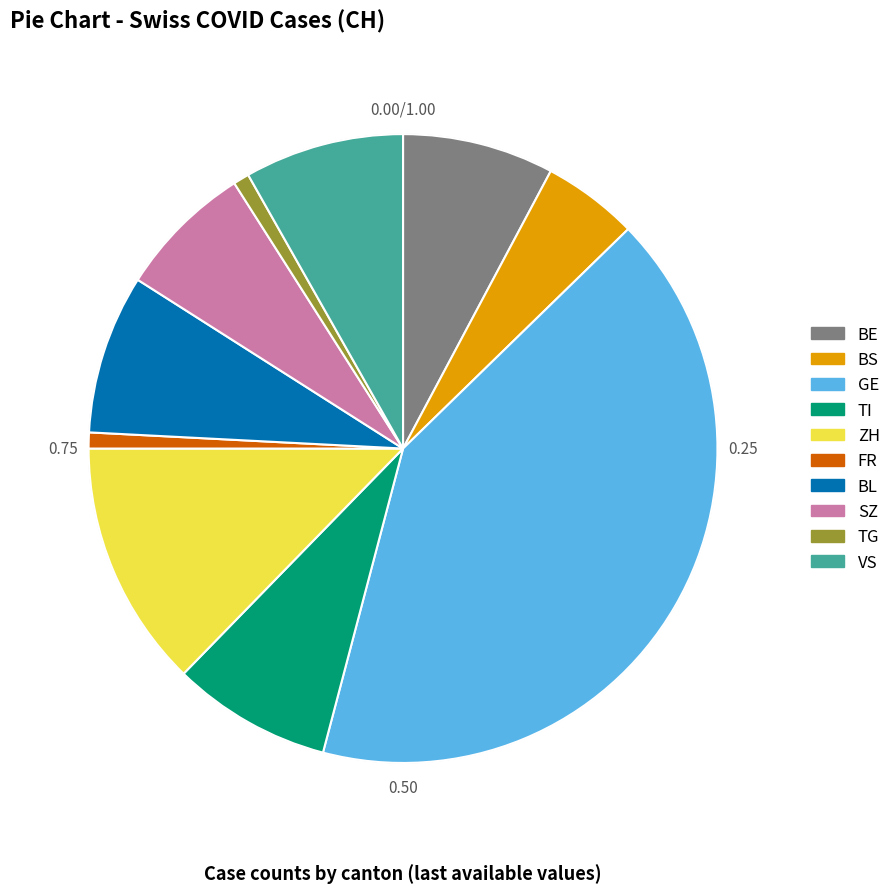

The 2020-06-01 slice represents 1% of the pie. True or false?

False